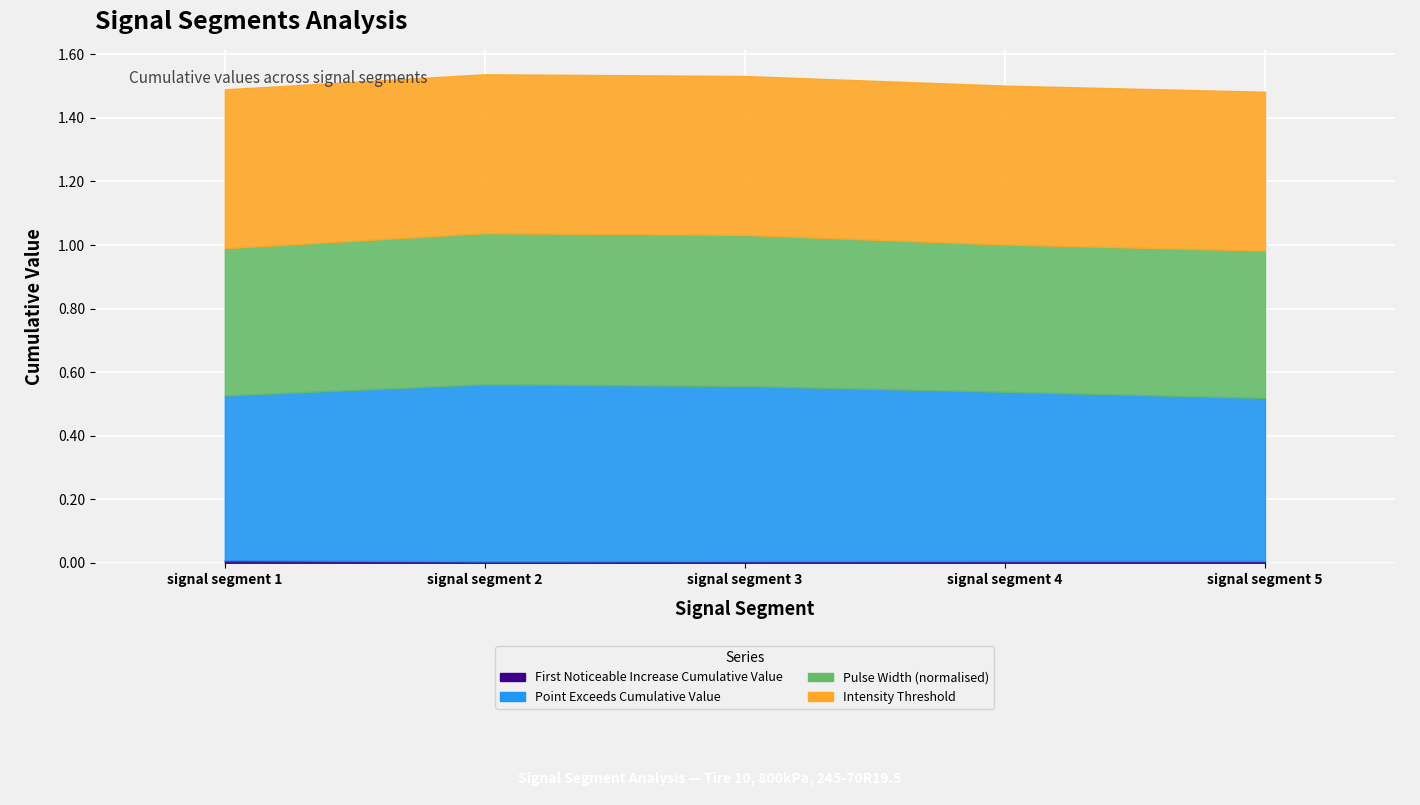

Reading right to left, list all the values displayed in this chart.

First_Noticeable_Increase_Cumulative_Value: 0.0	0.0	0.0	0.0	0.0
Point_Exceeds_Cumulative_Value: 0.5	0.5	0.6	0.6	0.5
Pulse_Width_norm: 0.5	0.5	0.5	0.5	0.5
Intensity_Threshold: 0.5	0.5	0.5	0.5	0.5